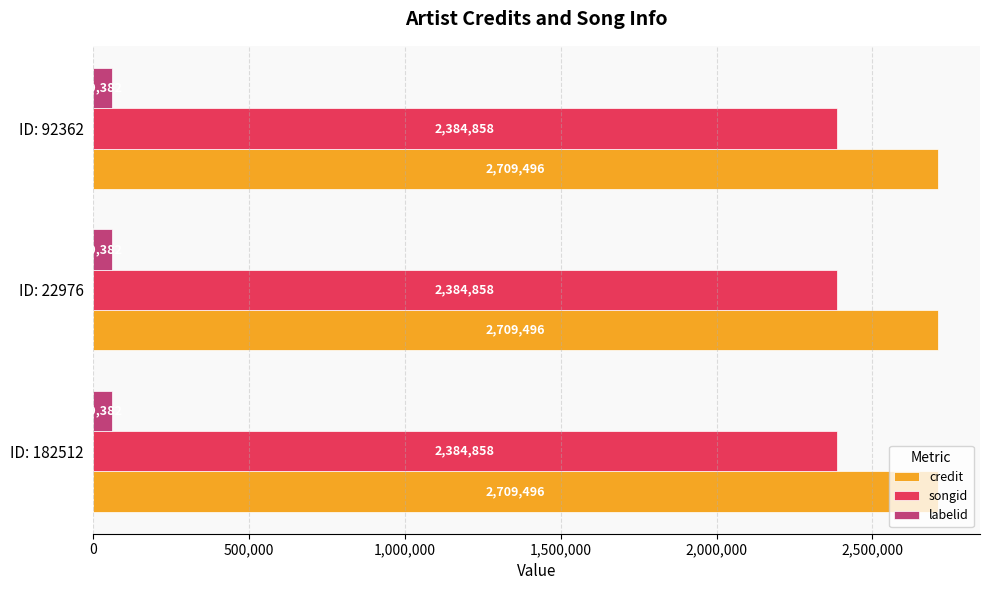

The songid series shows 769220 at ID: 92362. True or false?

False